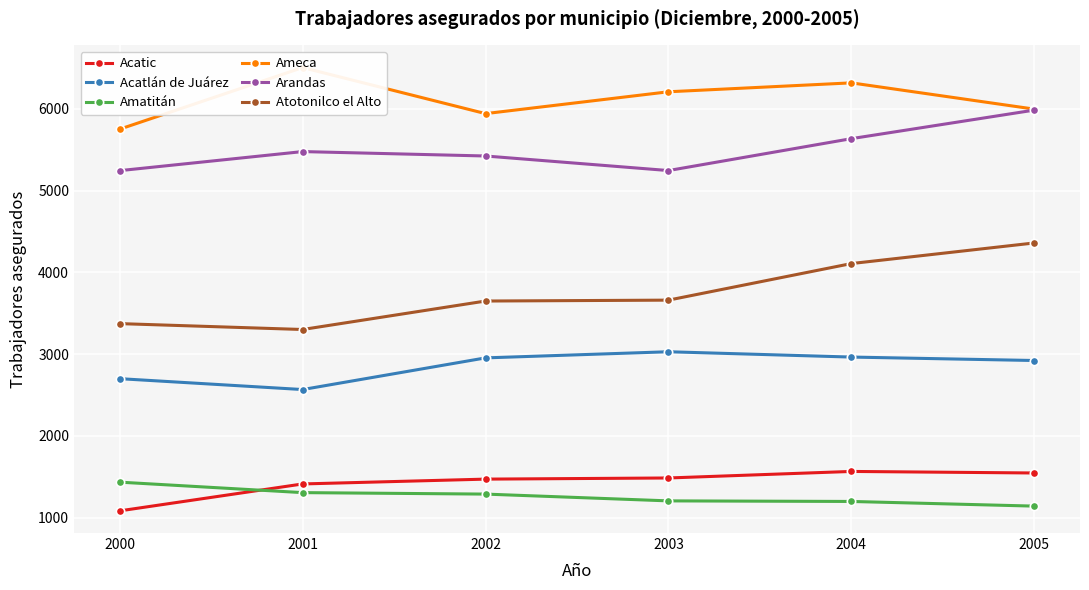

What is the average value of the Acatic series?

1428